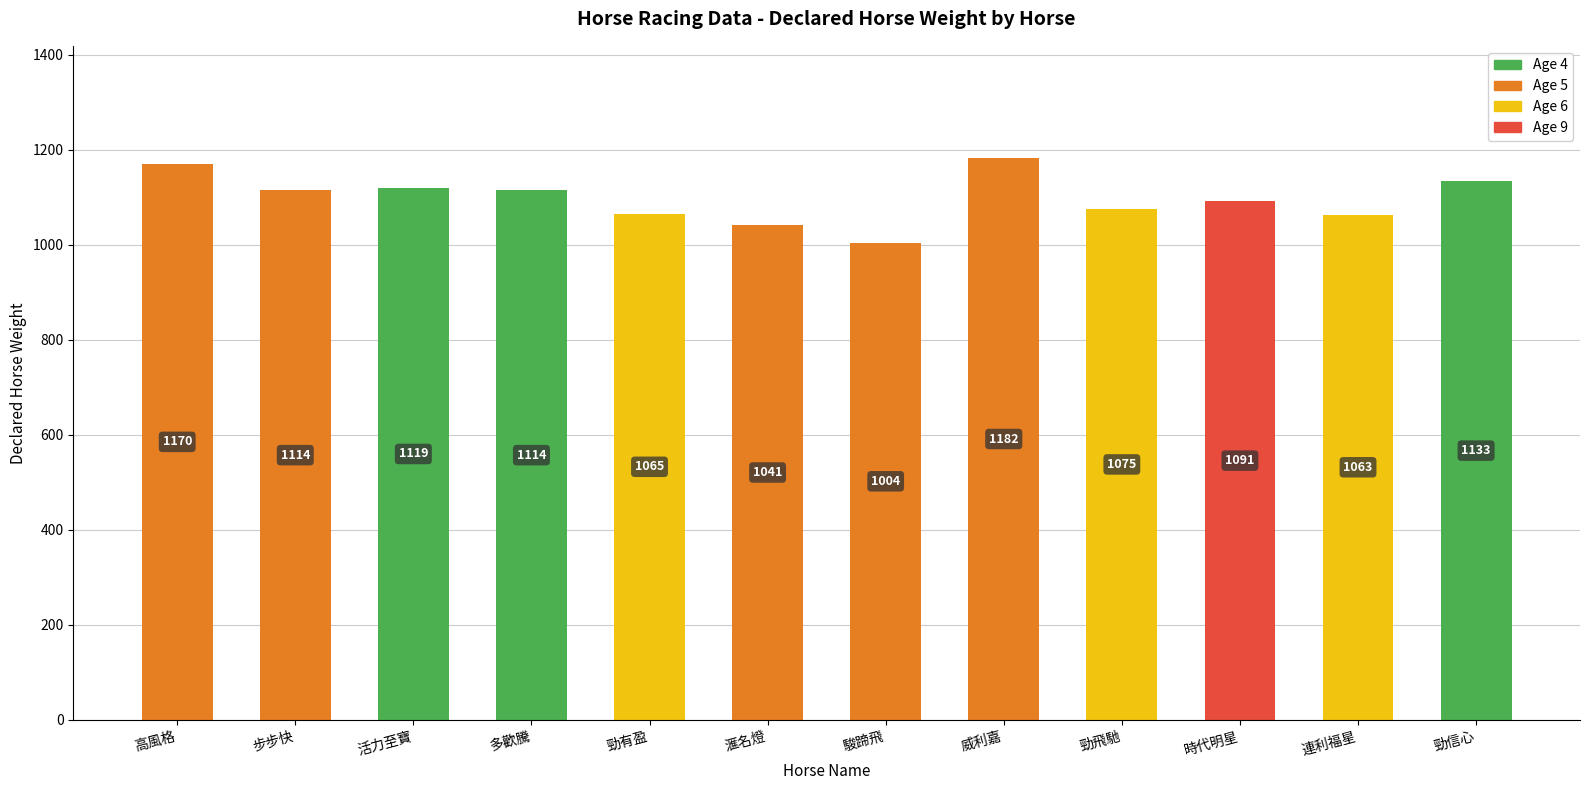

Reading right to left, transcribe all the data shown in this chart.

1133	1063	1091	1075	1182	1004	1041	1065	1114	1119	1114	1170